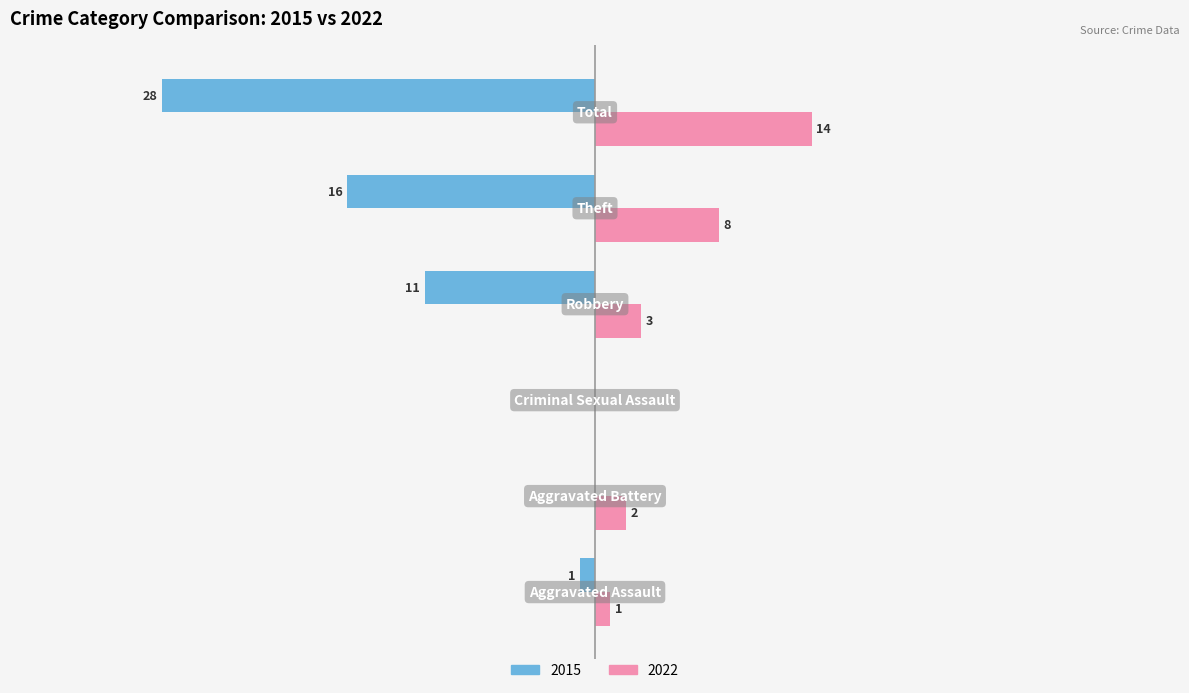

What are all the series names shown in the legend?

2015, 2022